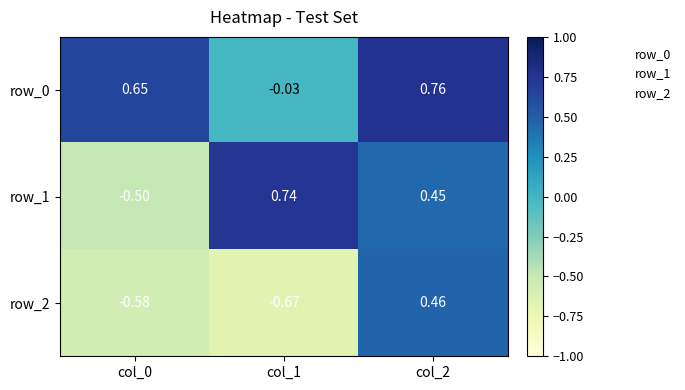

Is the value of row_0 at col_0 greater than the value of row_1 at col_2?

Yes